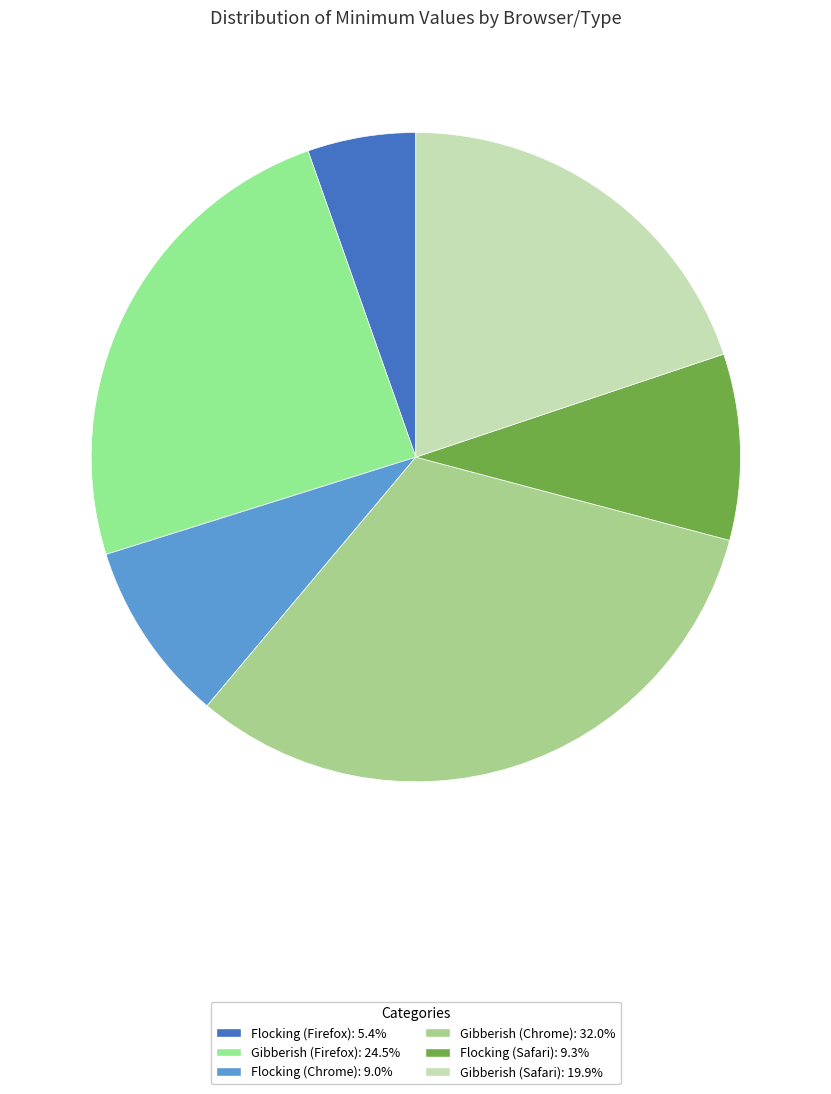

What portion of the pie excludes Gibberish (Safari)?

80.1%